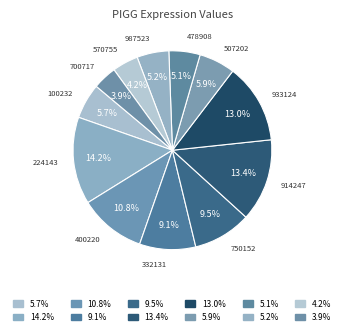

Is there a majority slice in this chart?

No